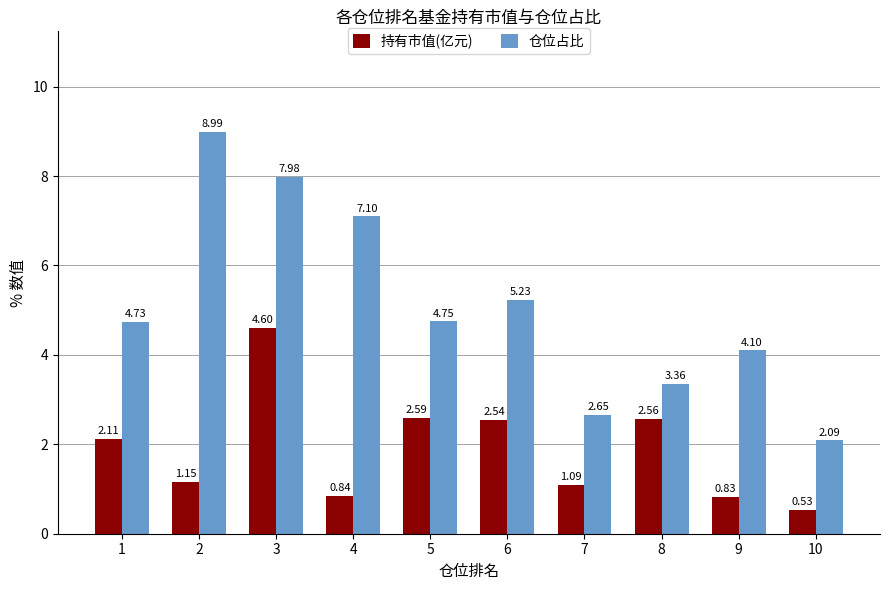

At 10, list the series in order from smallest to largest.

持有市值(亿元), 仓位占比